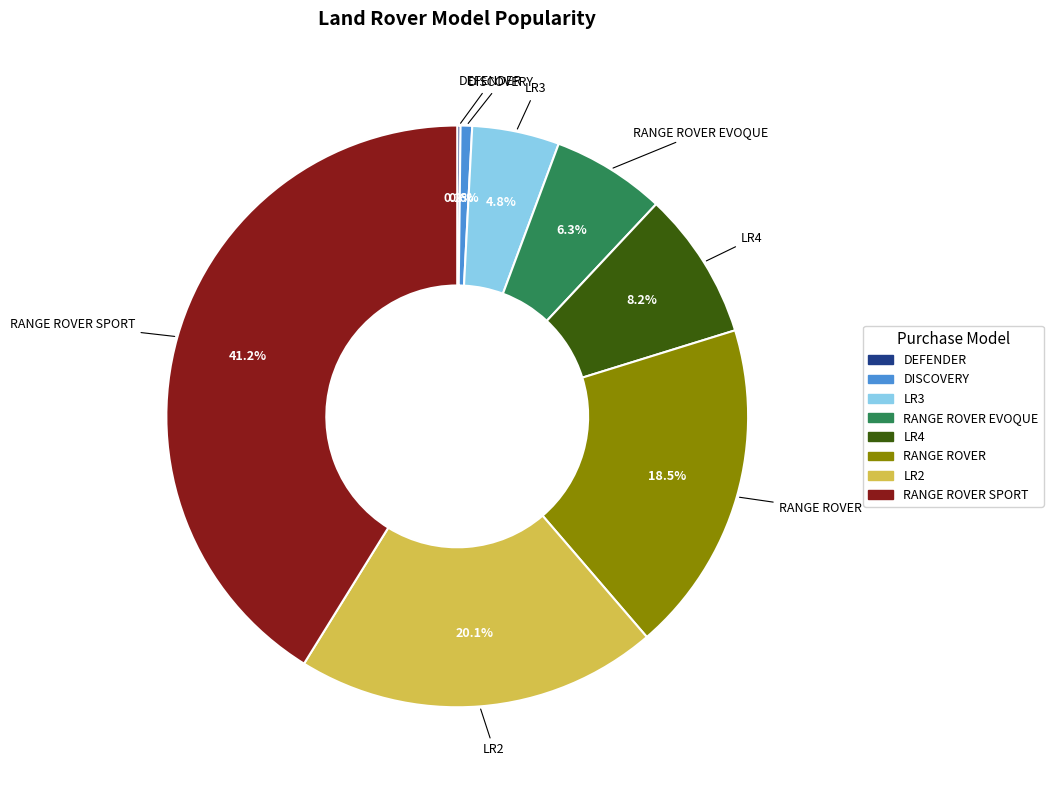

Between RANGE ROVER and DISCOVERY, which is larger?

RANGE ROVER